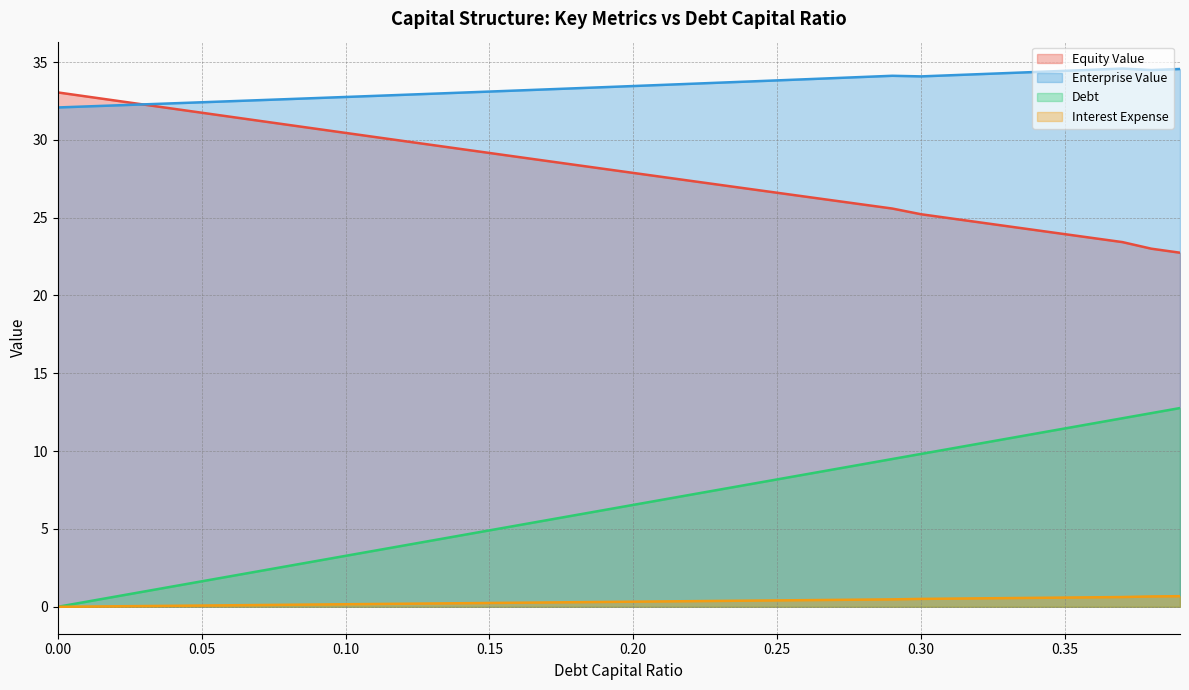

Reading right to left, transcribe all the data shown in this chart.

debt_capital: 0.39=12.8	0.38=12.4	0.37=12.1	0.36=11.8	0.35=11.5	0.34=11.1	0.33=10.8	0.32=10.5	0.31=10.1	0.3=9.8	0.29=9.5	0.28=9.2	0.27=8.8	0.26=8.5	0.25=8.2	0.24=7.9	0.23=7.5	0.22=7.2	0.21=6.9	0.2=6.5	0.19=6.2	0.18=5.9	0.17=5.6	0.16=5.2	0.15=4.9	0.14=4.6	0.13=4.3	0.12=3.9	0.11=3.6	0.1=3.3	0.09=2.9	0.08=2.6	0.07=2.3	0.06=2.0	0.05=1.6	0.04=1.3	0.03=1.0	0.02=0.7	0.01=0.3	0.0=0.0
equity_value: 0.39=22.7	0.38=23.0	0.37=23.4	0.36=23.7	0.35=23.9	0.34=24.2	0.33=24.5	0.32=24.7	0.31=25.0	0.3=25.2	0.29=25.6	0.28=25.8	0.27=26.1	0.26=26.3	0.25=26.6	0.24=26.9	0.23=27.1	0.22=27.4	0.21=27.6	0.2=27.9	0.19=28.1	0.18=28.4	0.17=28.6	0.16=28.9	0.15=29.2	0.14=29.4	0.13=29.7	0.12=29.9	0.11=30.2	0.1=30.4	0.09=30.7	0.08=31.0	0.07=31.2	0.06=31.5	0.05=31.7	0.04=32.0	0.03=32.3	0.02=32.5	0.01=32.8	0.0=33.0
enterprise_value: 0.39=34.6	0.38=34.5	0.37=34.6	0.36=34.5	0.35=34.4	0.34=34.4	0.33=34.3	0.32=34.2	0.31=34.1	0.3=34.1	0.29=34.1	0.28=34.0	0.27=34.0	0.26=33.9	0.25=33.8	0.24=33.7	0.23=33.7	0.22=33.6	0.21=33.5	0.2=33.5	0.19=33.4	0.18=33.3	0.17=33.2	0.16=33.2	0.15=33.1	0.14=33.0	0.13=33.0	0.12=32.9	0.11=32.8	0.1=32.8	0.09=32.7	0.08=32.6	0.07=32.5	0.06=32.5	0.05=32.4	0.04=32.3	0.03=32.3	0.02=32.2	0.01=32.1	0.0=32.1
debt: 0.39=0.7	0.38=0.7	0.37=0.6	0.36=0.6	0.35=0.6	0.34=0.6	0.33=0.6	0.32=0.5	0.31=0.5	0.3=0.5	0.29=0.5	0.28=0.5	0.27=0.4	0.26=0.4	0.25=0.4	0.24=0.4	0.23=0.4	0.22=0.4	0.21=0.3	0.2=0.3	0.19=0.3	0.18=0.3	0.17=0.3	0.16=0.3	0.15=0.2	0.14=0.2	0.13=0.2	0.12=0.2	0.11=0.2	0.1=0.2	0.09=0.1	0.08=0.1	0.07=0.1	0.06=0.1	0.05=0.1	0.04=0.1	0.03=0.0	0.02=0.0	0.01=0.0	0.0=0.0